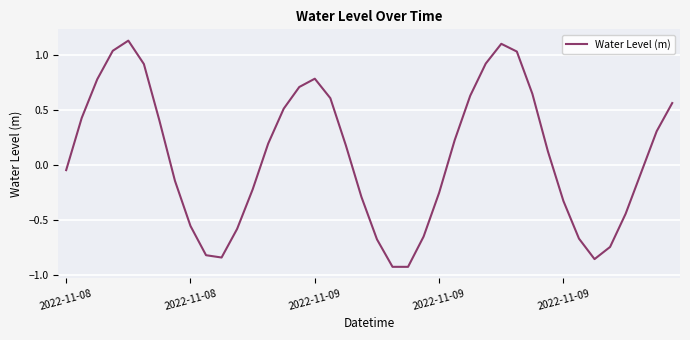

What is the difference between the maximum and minimum values?

2.1